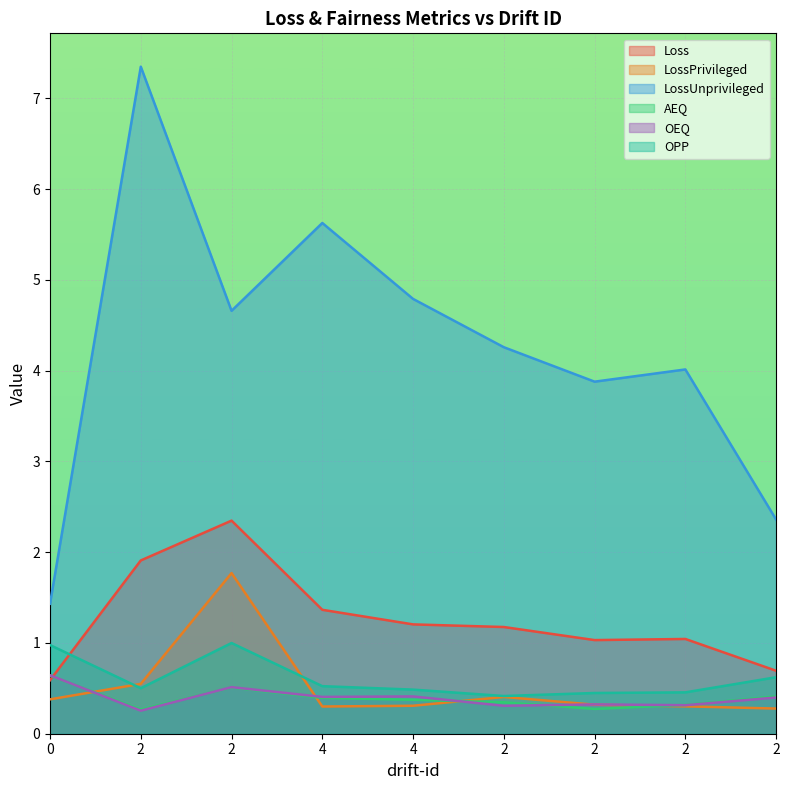

What is the value of the OEQ point at the 7th from the left?

0.3